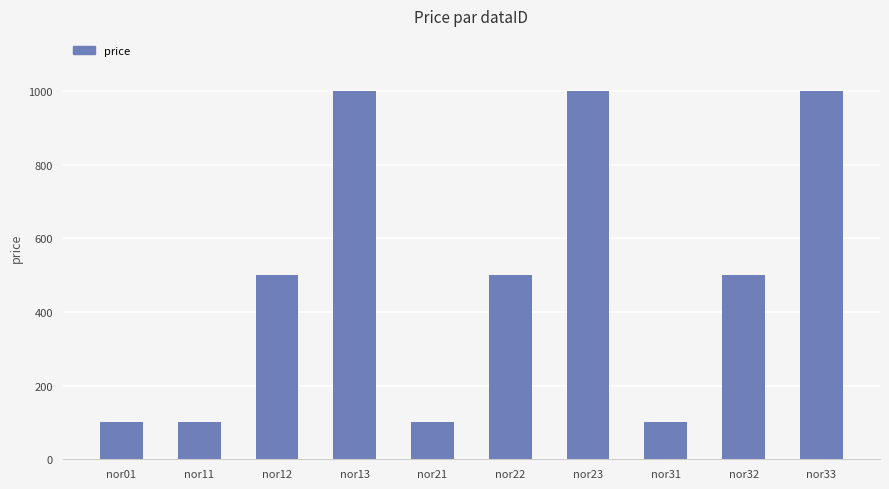

True or false: the data shows 469 at nor33.

False